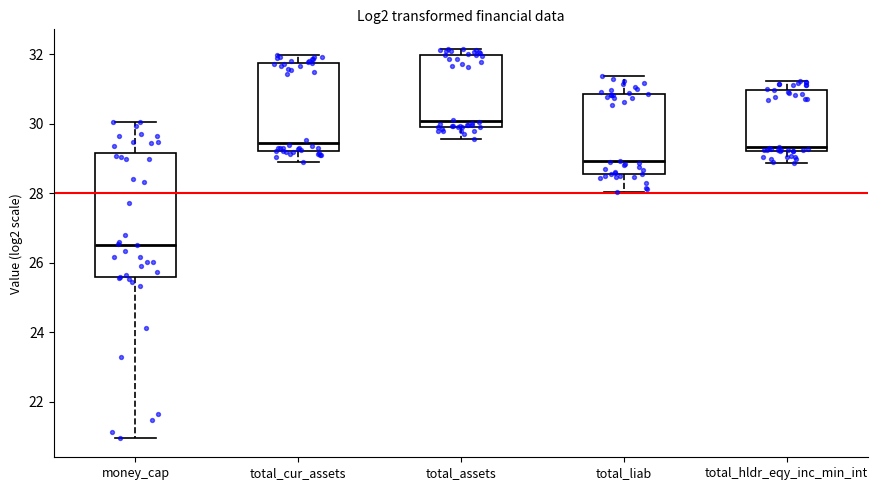

Reading left to right, read every box against the y-axis: the position of its median line, the range the box covers, and the ends of its whiskers. The values are not printed on the chart, so give them approximately, as read against the axis.

money_cap: median 26.6, box 25.6 to 29.2, whiskers 21.0 to 30.0
total_cur_assets: median 29.4, box 29.2 to 31.8, whiskers 28.8 to 32.0
total_assets: median 30.0 (just above the box's lower edge), box 30.0 to 32.0, whiskers 29.6 to 32.2
total_liab: median 29.0, box 28.6 to 30.8, whiskers 28.0 to 31.4
total_hldr_eqy_inc_min_int: median 29.4, box 29.2 to 31.0, whiskers 28.8 to 31.2